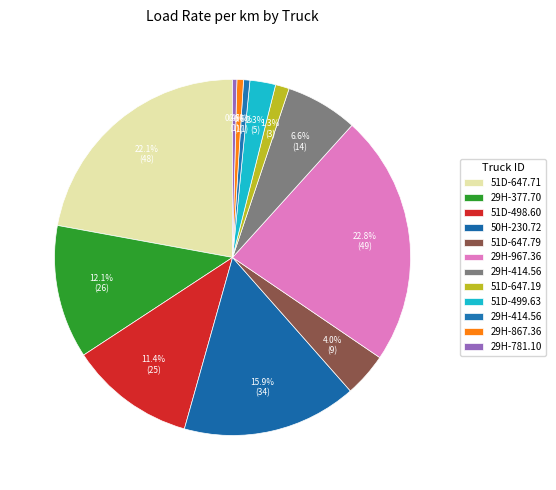

How many segments does this pie chart have?

12